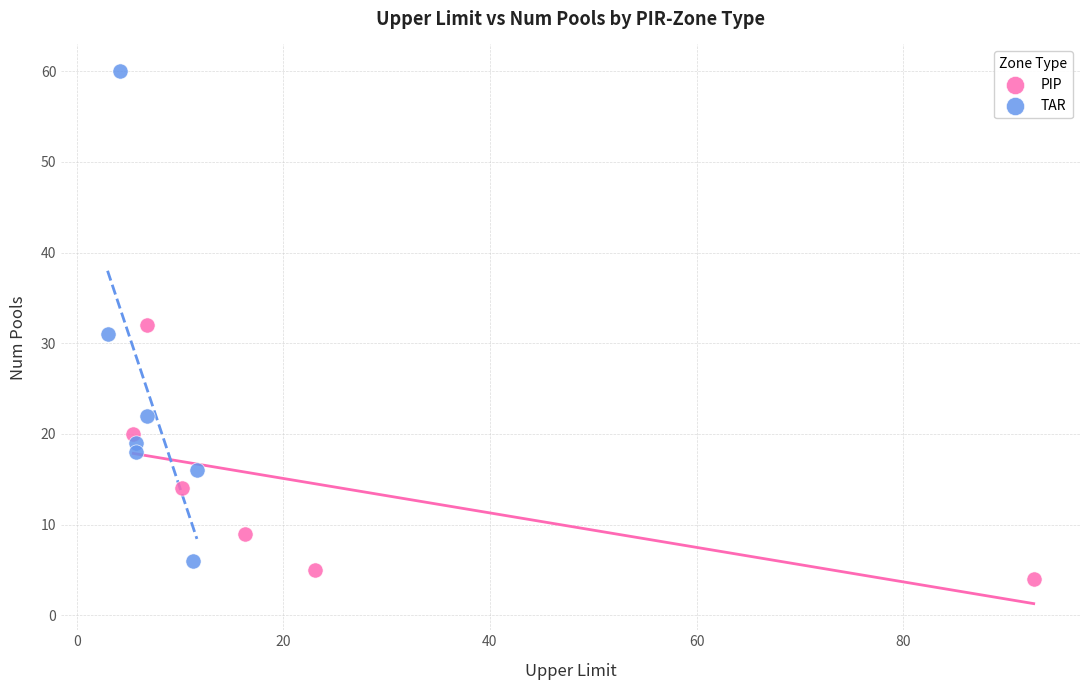

Which series reaches the maximum Y coordinate?

TAR